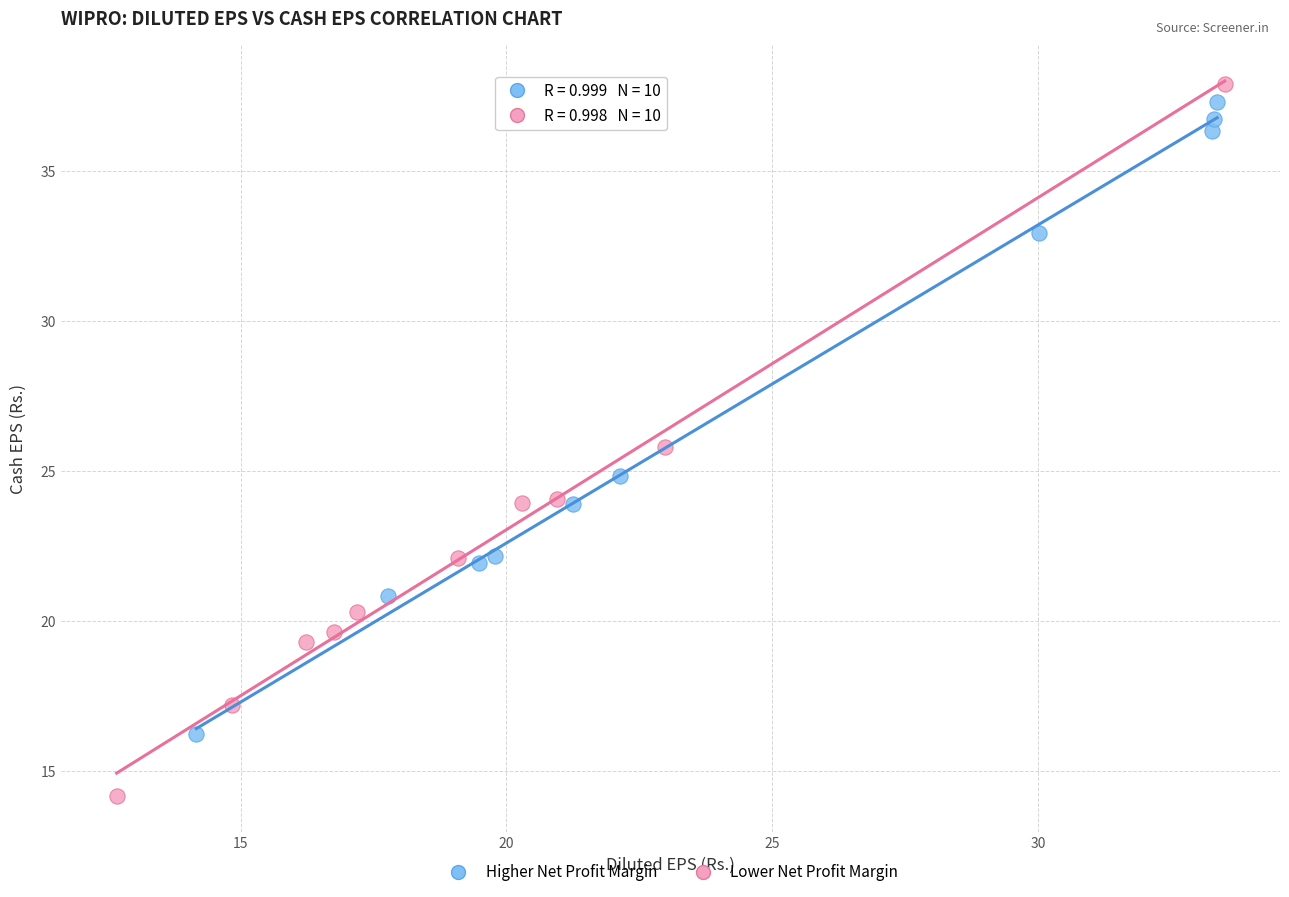

Which series contains the highest Y value?

Lower Net Profit Margin